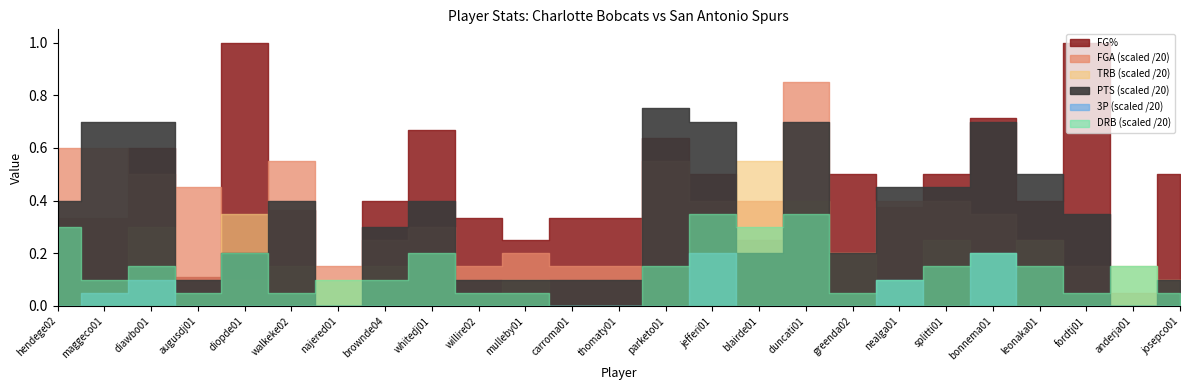

The value of TRB at greenda02 is 7.1. True or false?

False